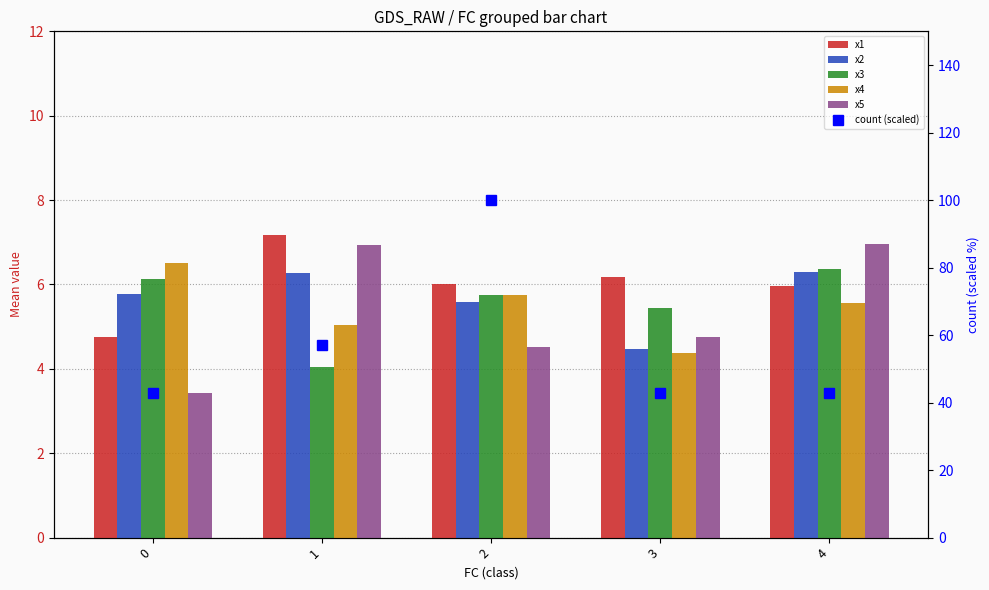

Rank the series at 4 from highest to lowest value.

count (scaled), x5, x3, x2, x1, x4